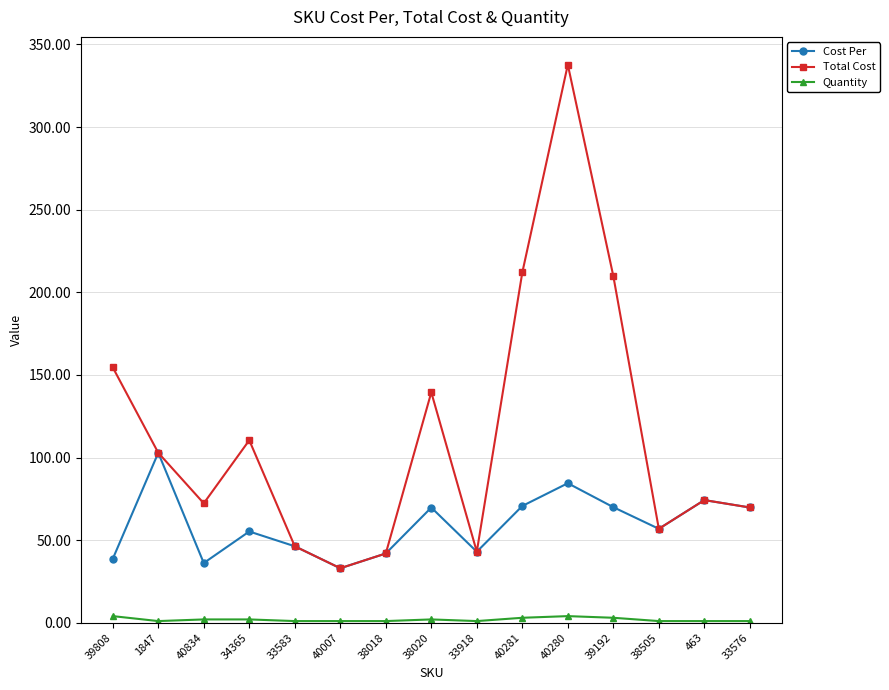

What is the greatest value displayed?

337.8